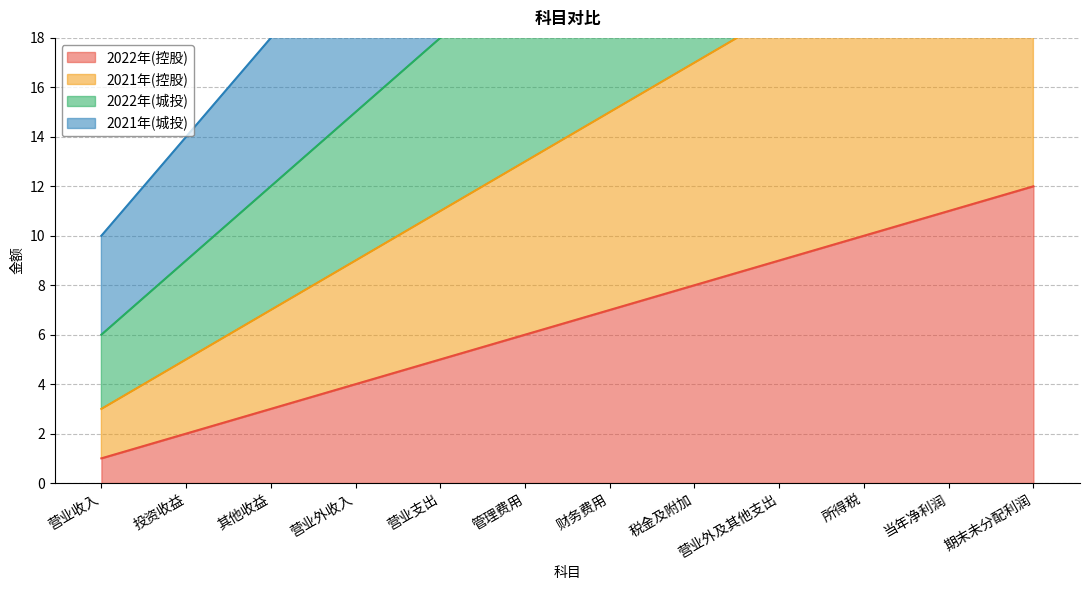

Reading right to left, list all the values displayed in this chart.

2022年(控股): 12	11	10	9	8	7	6	5	4	3	2	1
2021年(控股): 25	23	21	19	17	15	13	11	9	7	5	3
2022年(城投): 39	36	33	30	27	24	21	18	15	12	9	6
2021年(城投): 54	50	46	42	38	34	30	26	22	18	14	10